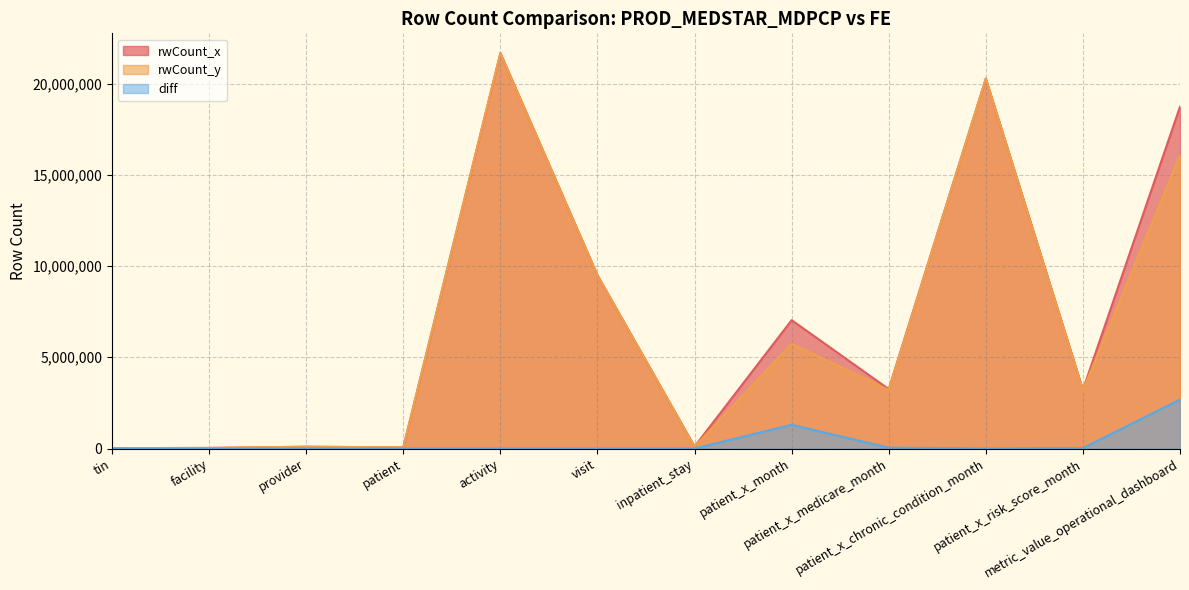

How many values in the rwCount_y series exceed 3210072?

5